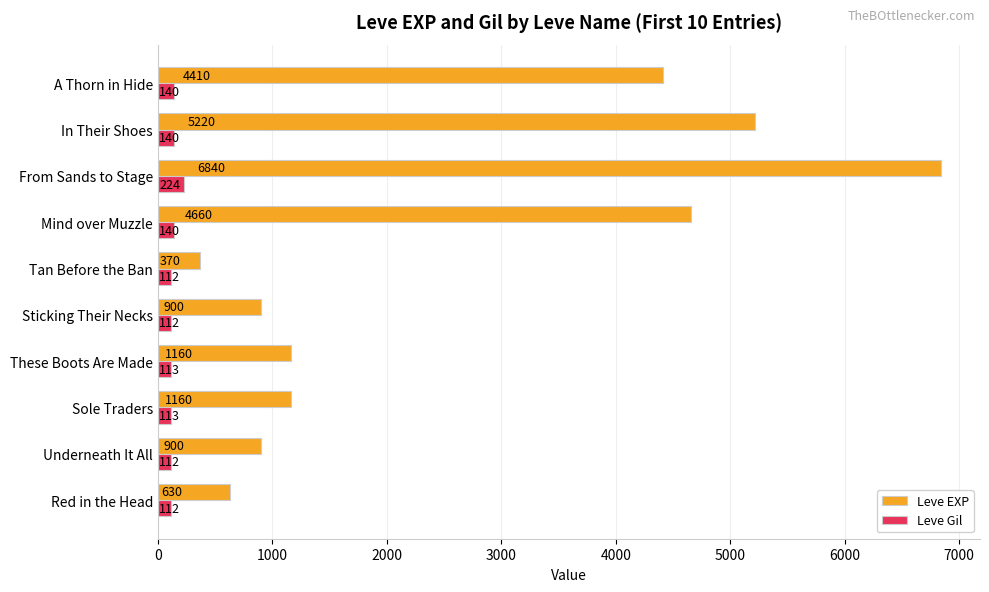

What is the sum of all Leve Gil values?

1318